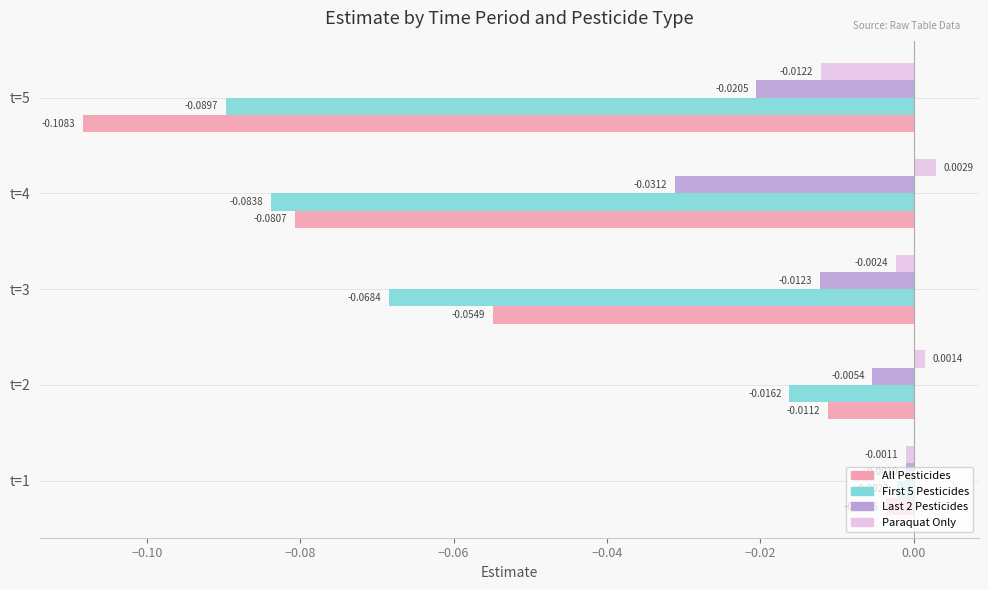

List the series in order of their peak value, highest first.

Paraquat Only, Last 2 Pesticides, First 5 Pesticides, All Pesticides